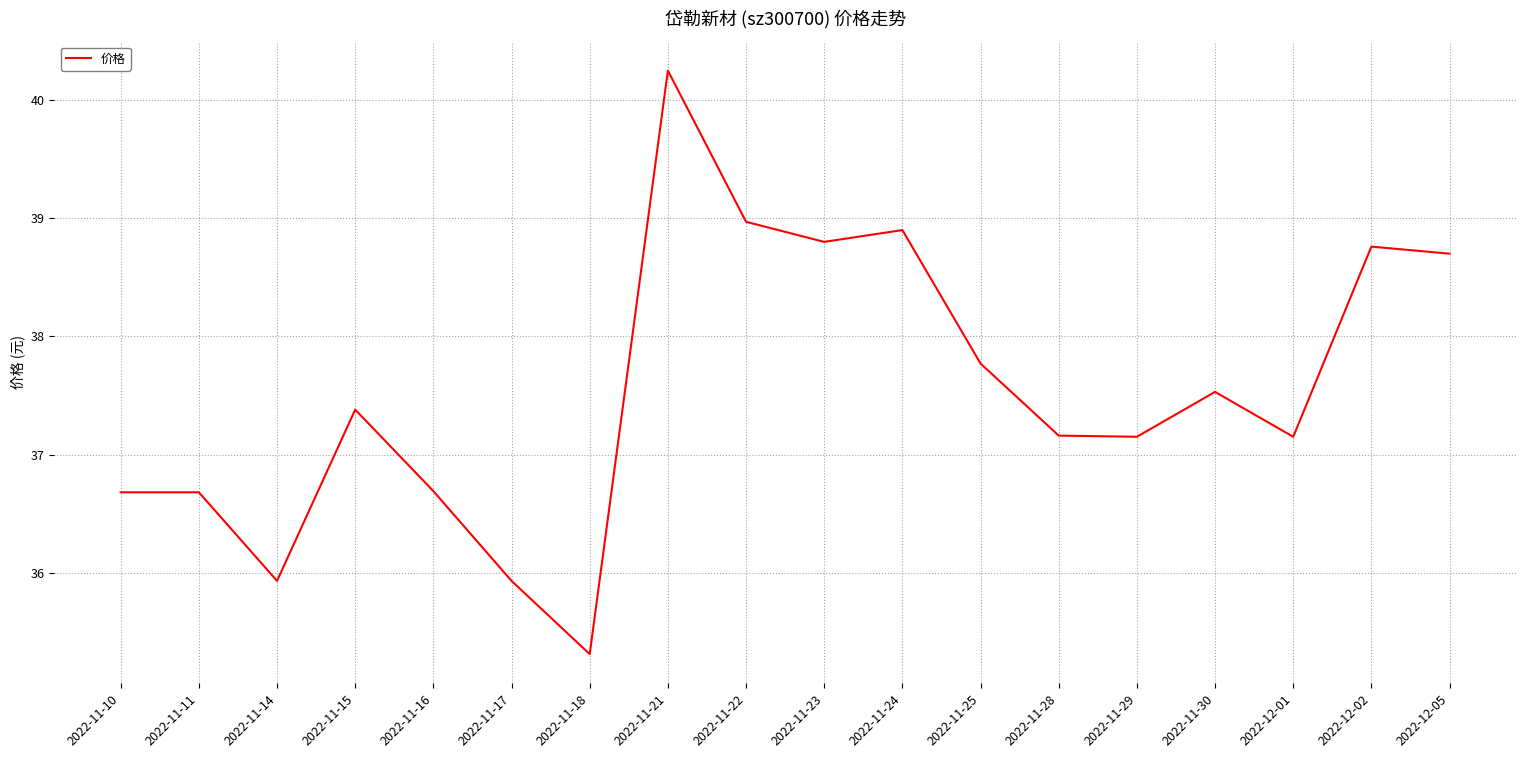

How many lines are shown in the chart?

1